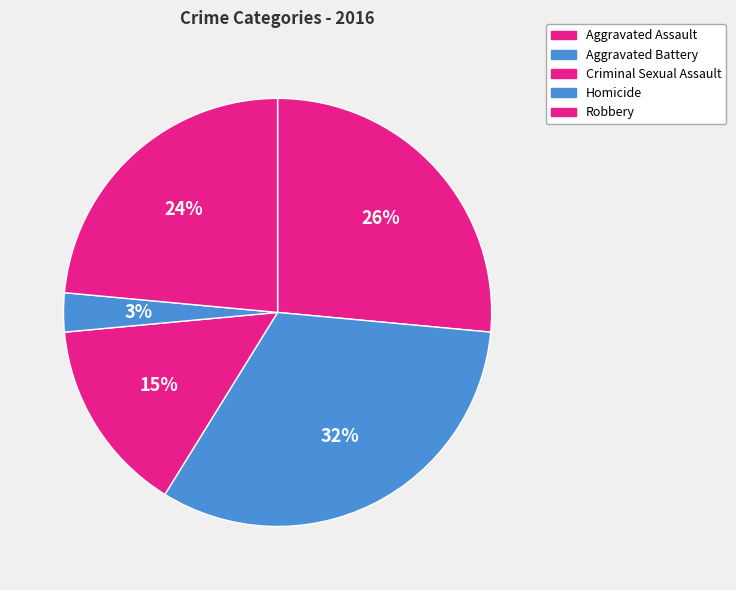

Is there a majority slice in this chart?

No